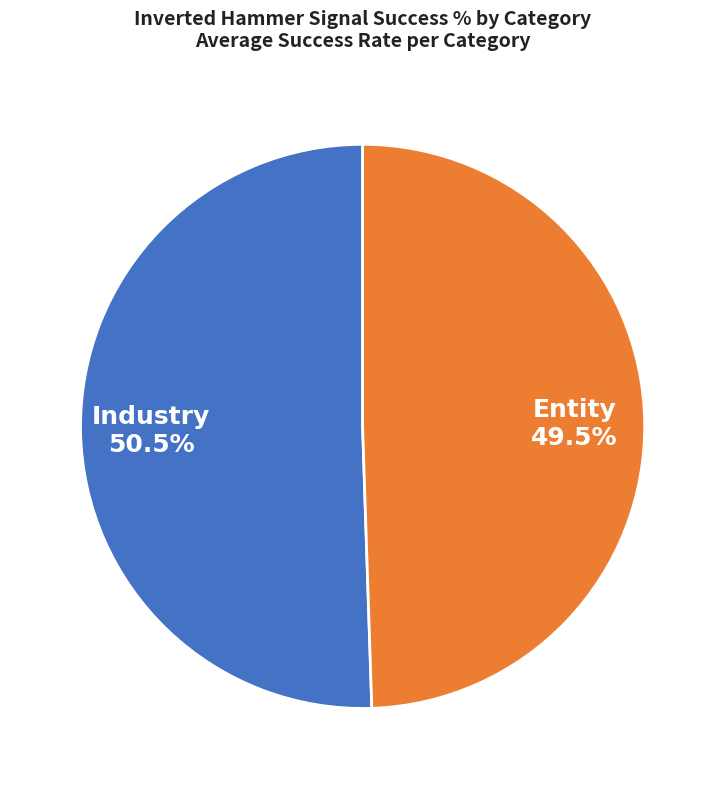

Between Industry and Entity, which is larger?

Industry